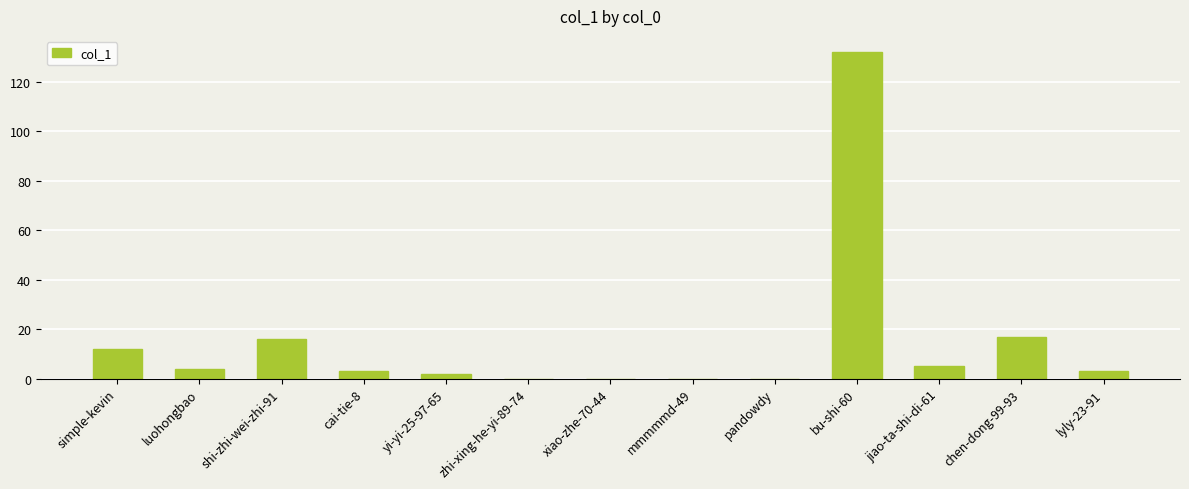

Count the number of data series in this chart.

1